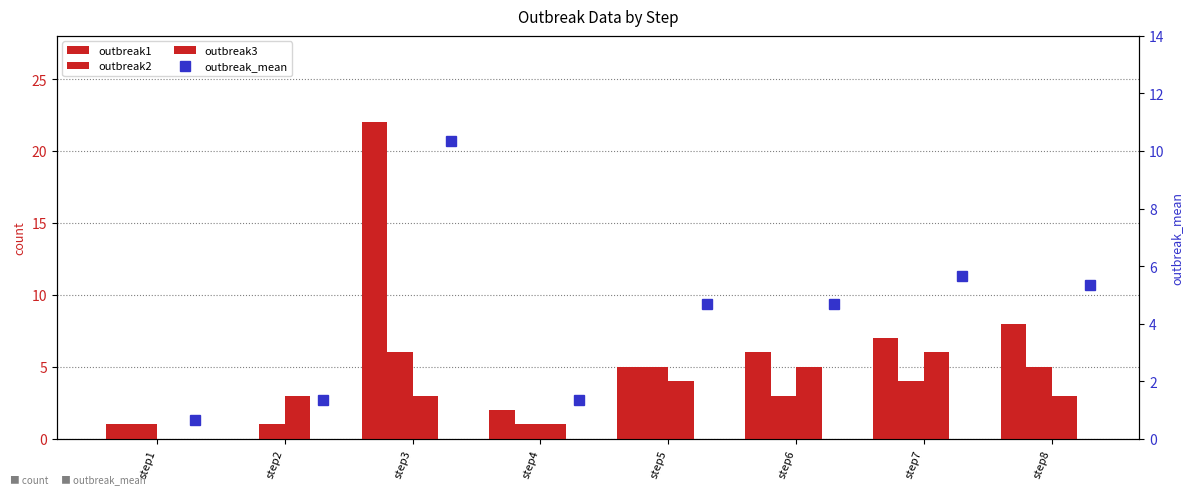

Does the chart contain stacked bars?

No